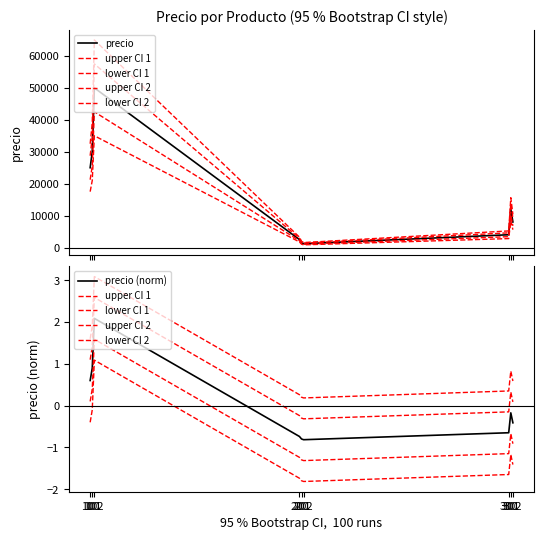

True or false: upper CI 1 and upper CI 2 cross at least once.

False